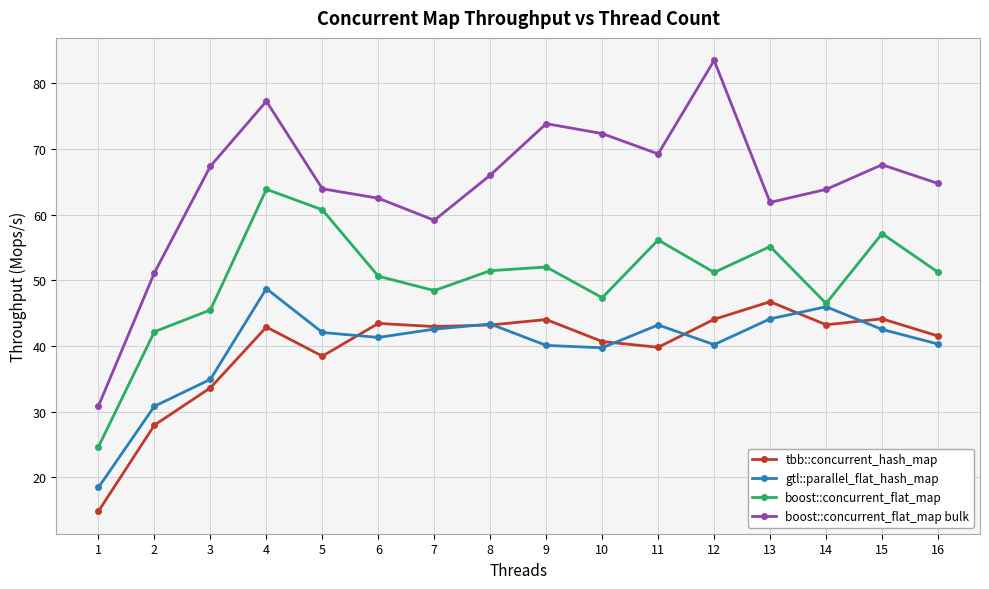

Where is the first local maximum for boost::concurrent_flat_map?

4